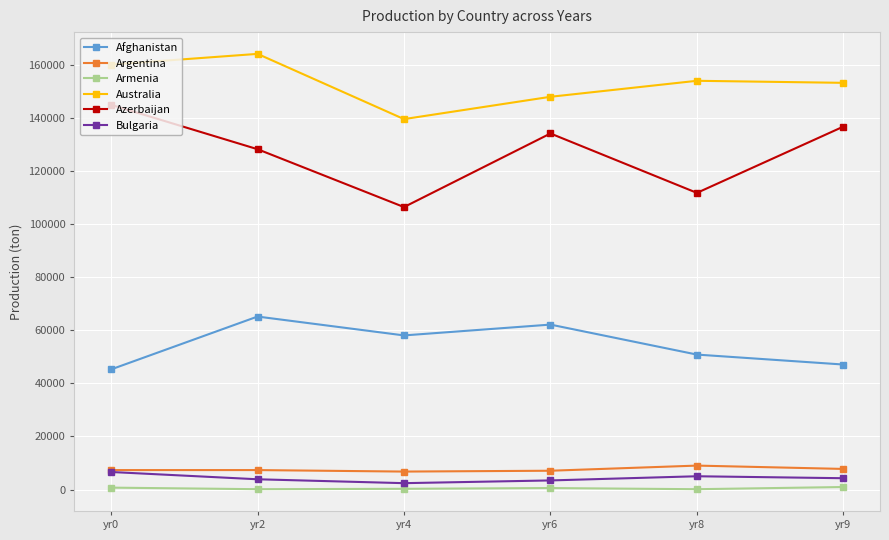

What is the maximum value shown in the chart?

164010.0